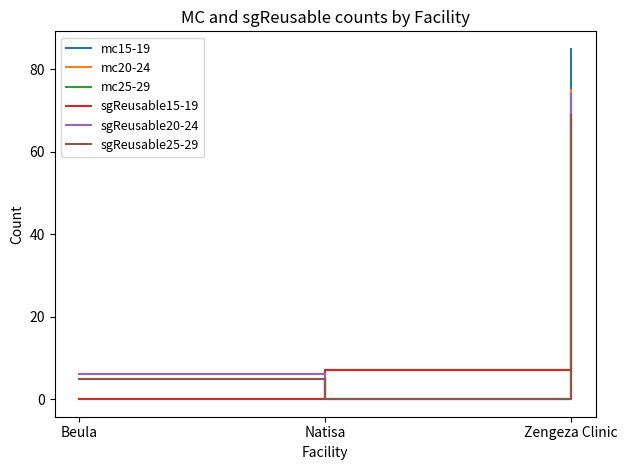

Which category has the lowest value across all series?

Beula